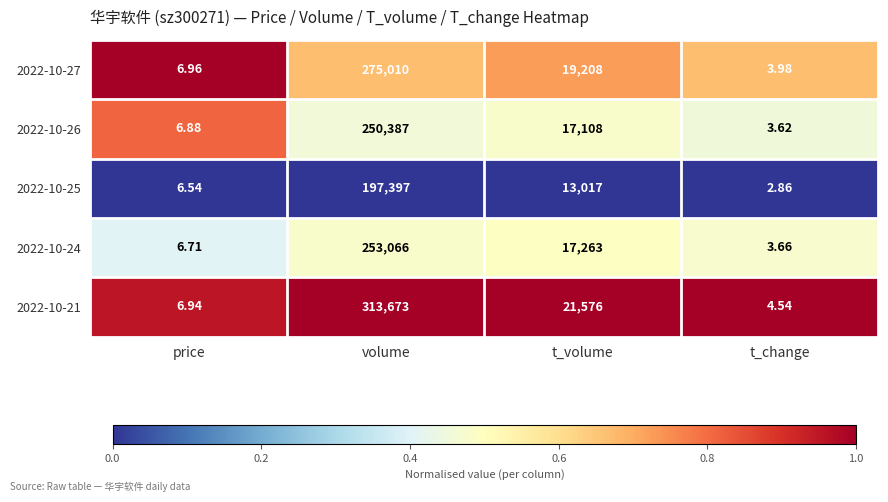

Which series has the widest spread of values?

2022-10-21